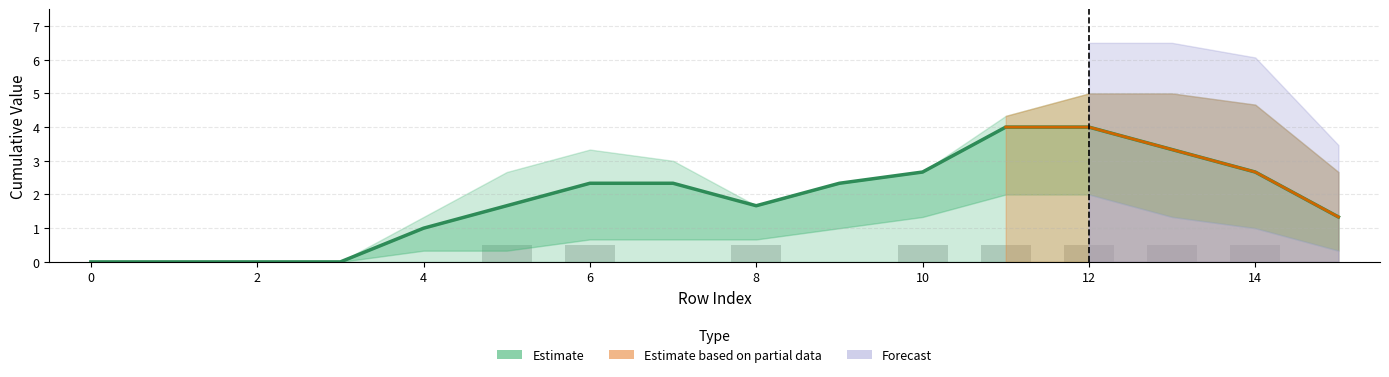

What is the change in value from 0 to 11?

+4.0